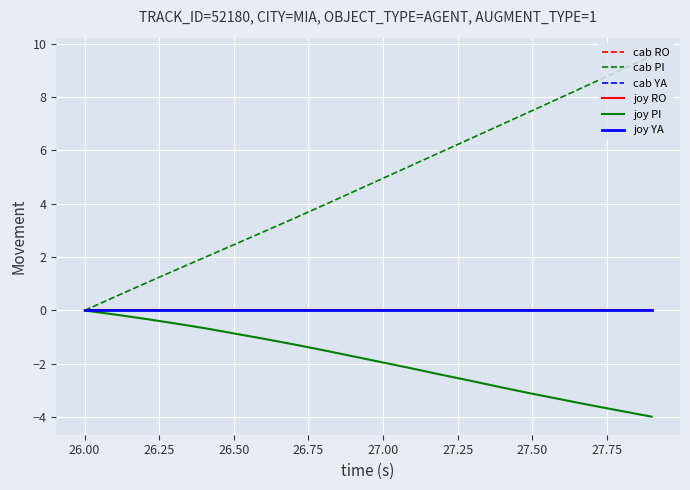

Does the chart display data point markers on the line(s)?

No